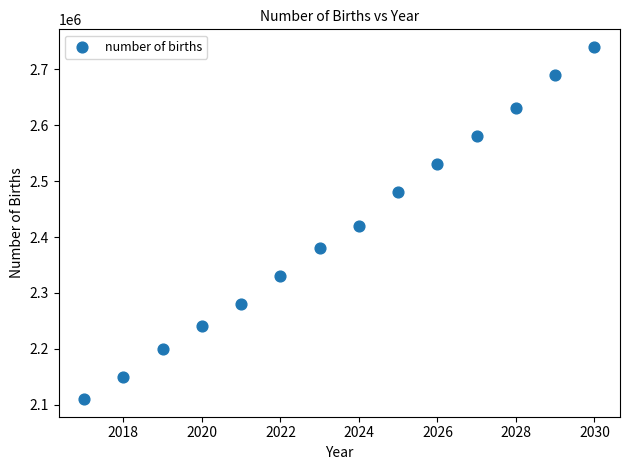

What is the range of X values (max minus min)?

13